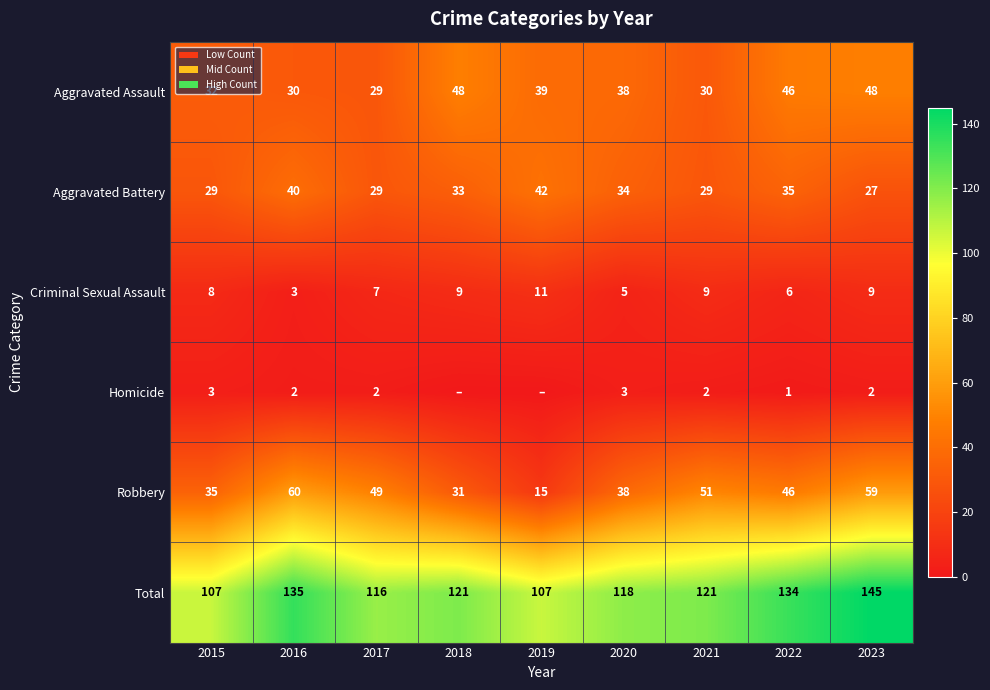

At 2021, list the series in order from largest to smallest.

Total, Robbery, Aggravated Assault, Aggravated Battery, Criminal Sexual Assault, Homicide